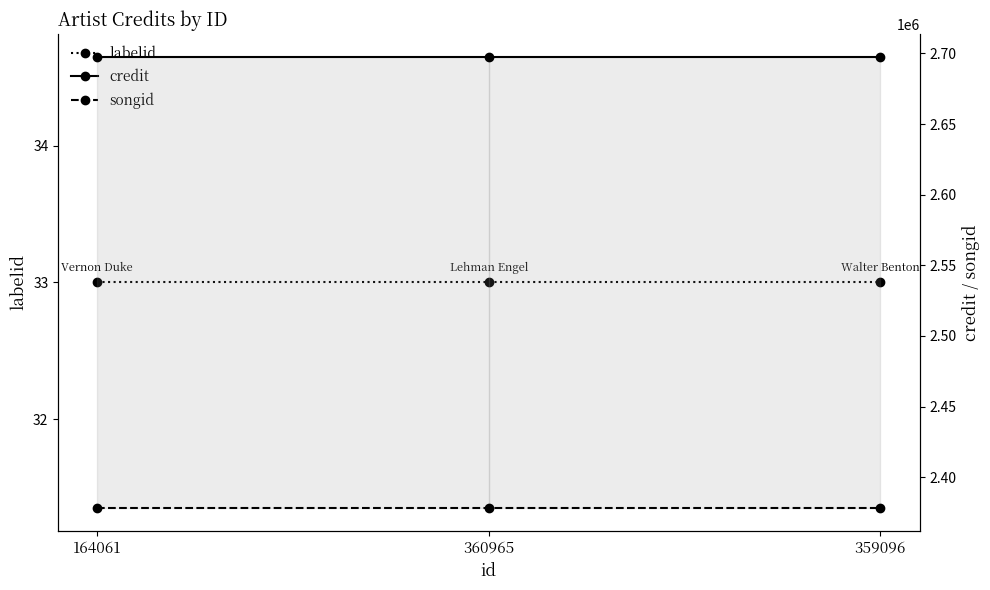

Reading left to right, extract all data points from this chart.

labelid: 164061=33	360965=33	359096=33
credit: 164061=2697820	360965=2697820	359096=2697820
songid: 164061=2377950	360965=2377950	359096=2377950